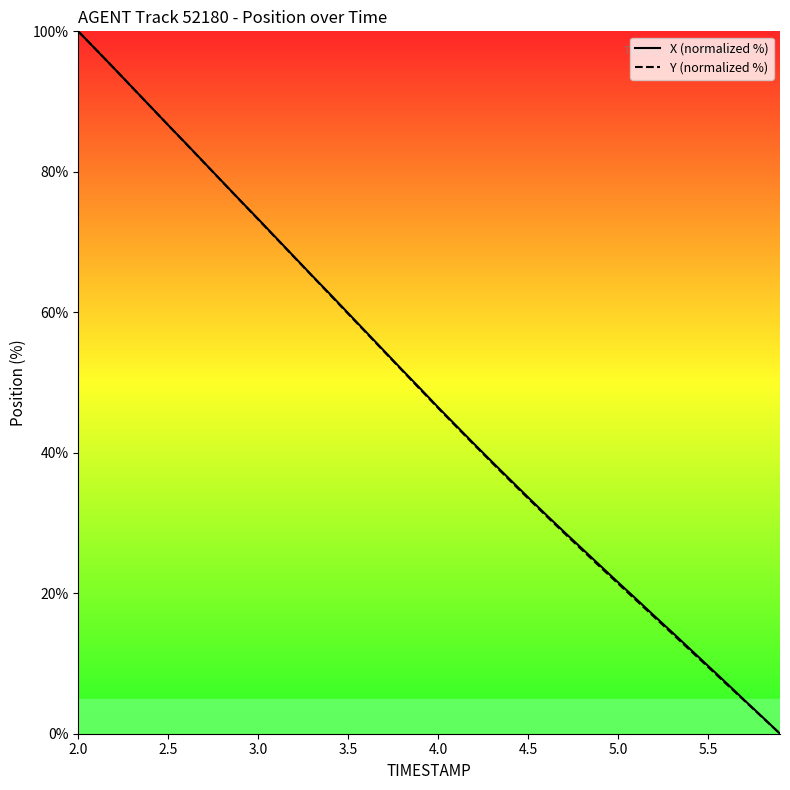

What are all the series names shown in the legend?

X (normalized %), Y (normalized %)